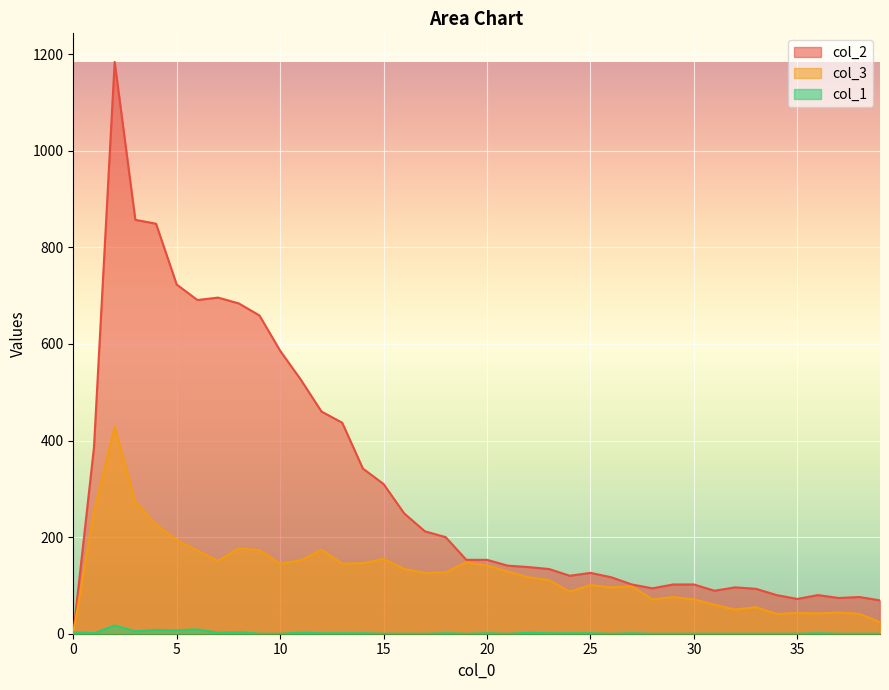

Which label corresponds to the smallest value in the chart?

9